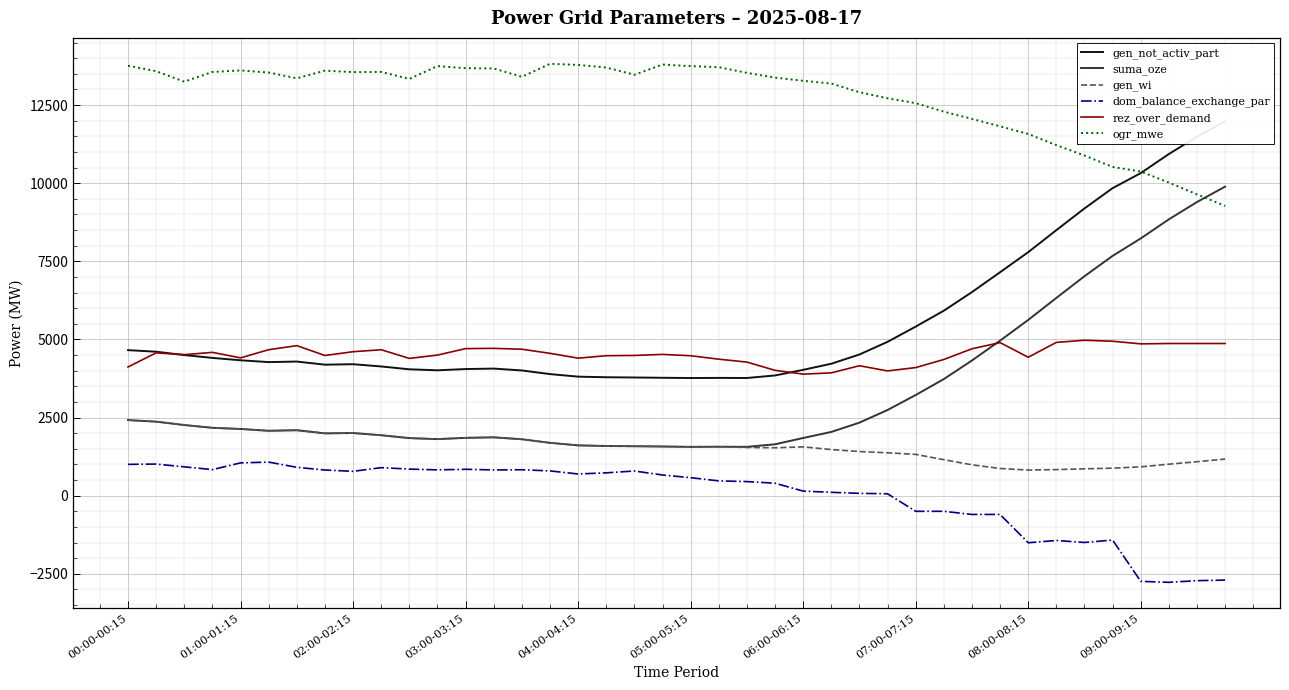

What is the highest value of the rez_over_demand series?

4974